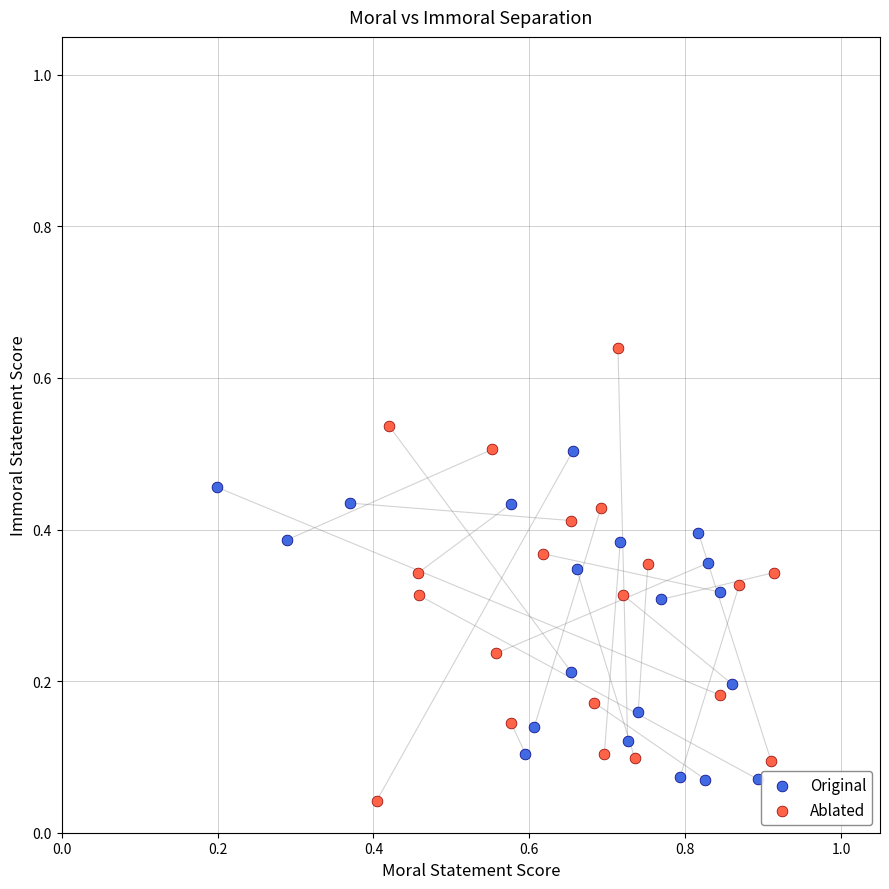

Which series has the widest spread of Y values?

Ablated